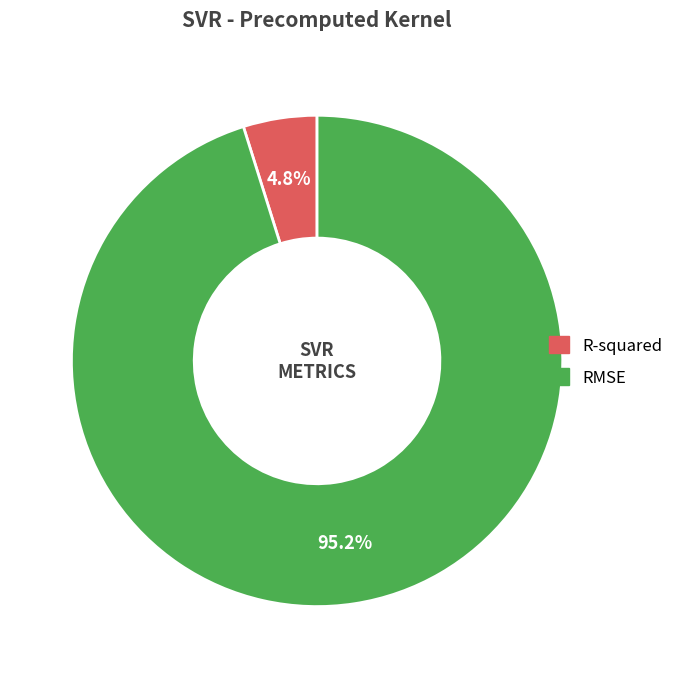

Count the number of slices in the pie.

2